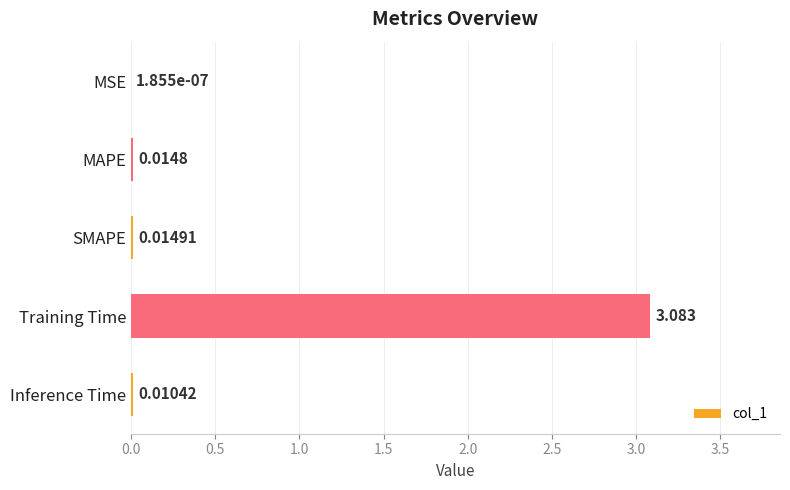

At which category does the chart reach its peak across all series?

Training Time